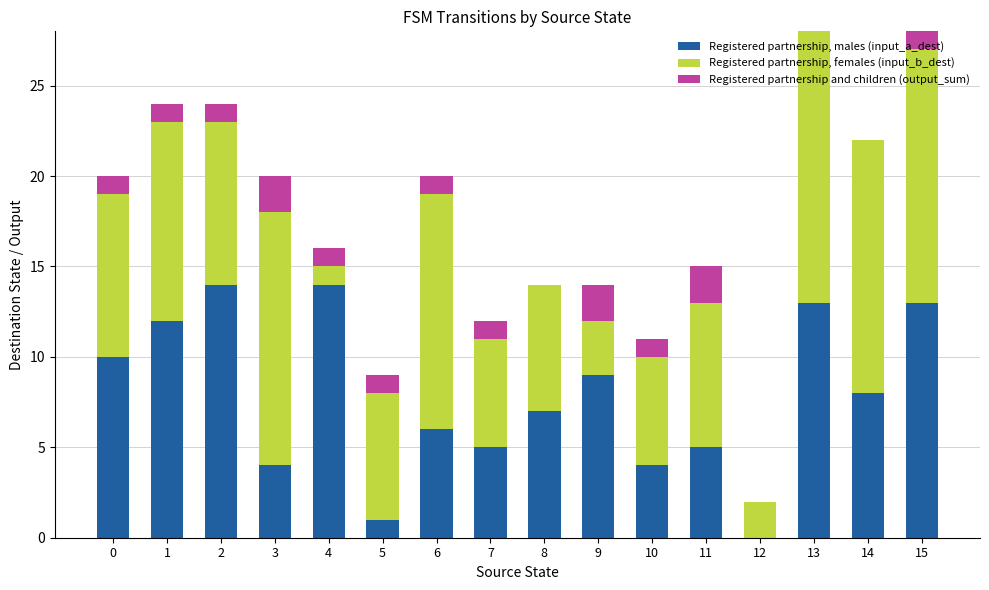

What is the maximum value for Registered partnership, males (input_a_dest)?

14